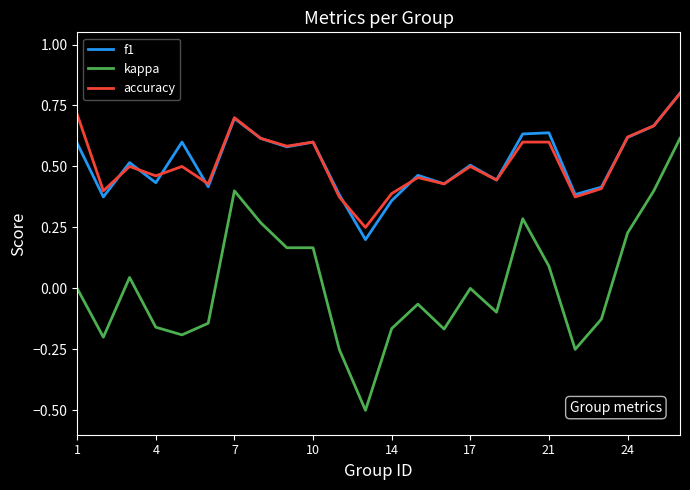

How many lines are shown in the chart?

3